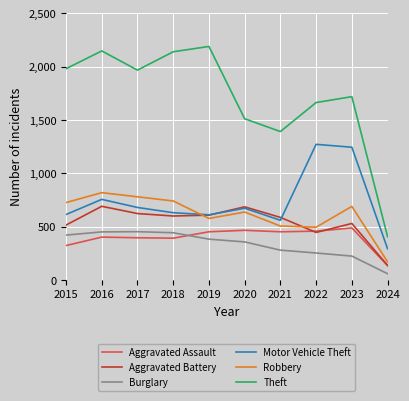

Is this an area chart (filled region under the line)?

No